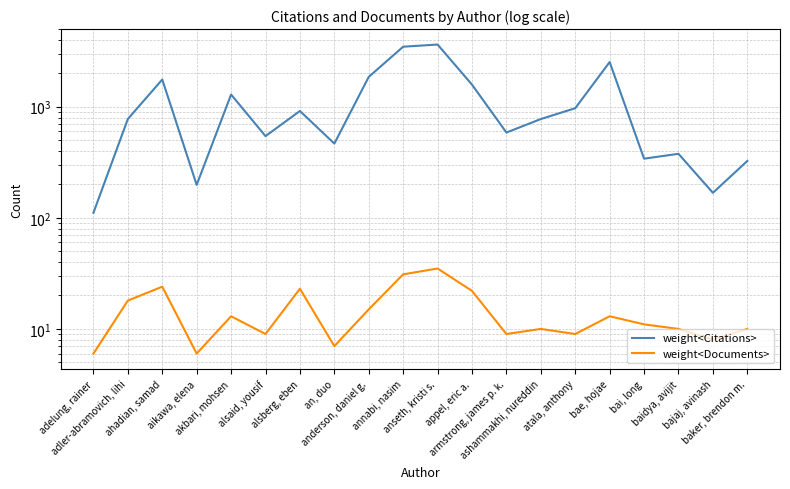

Count the number of data series in this chart.

2